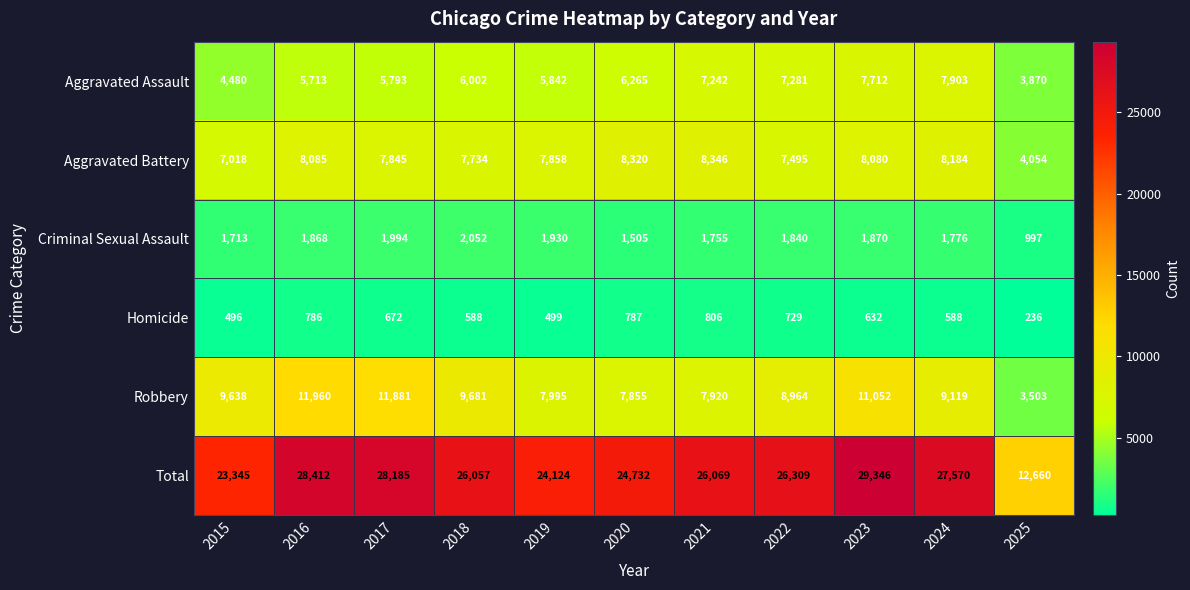

What is the average value of the Robbery series?

9052